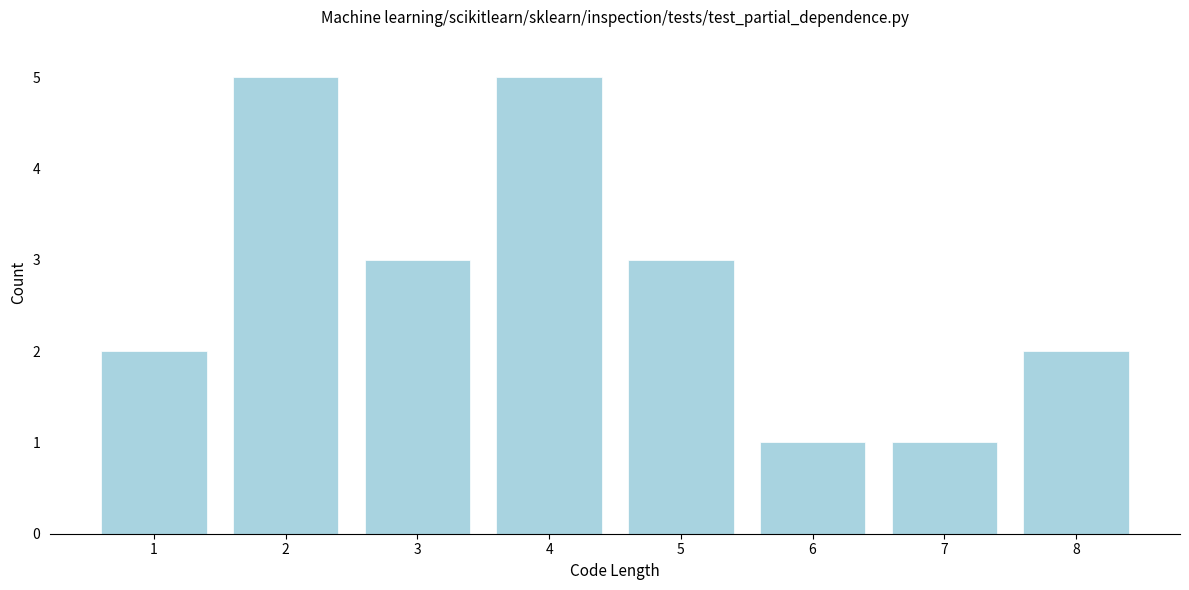

What is the height of the bar covering 5.5 to 6.5 on the x-axis? The values are not printed on the chart, so give them approximately, as read against the axis.

1